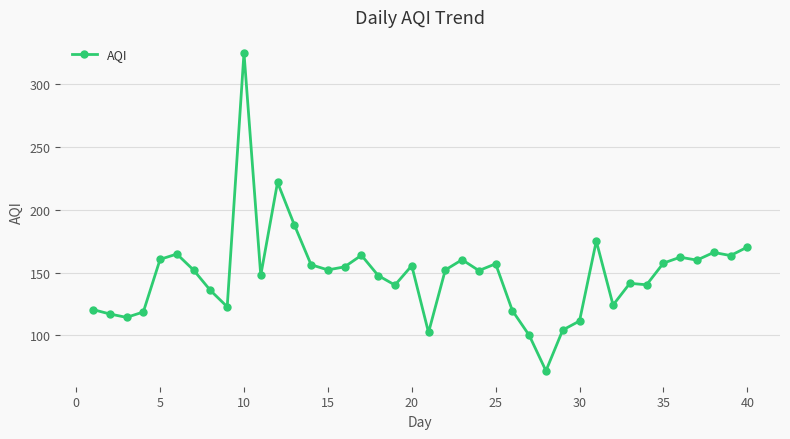

True or false: there are more than 2 points higher than both neighbors.

True